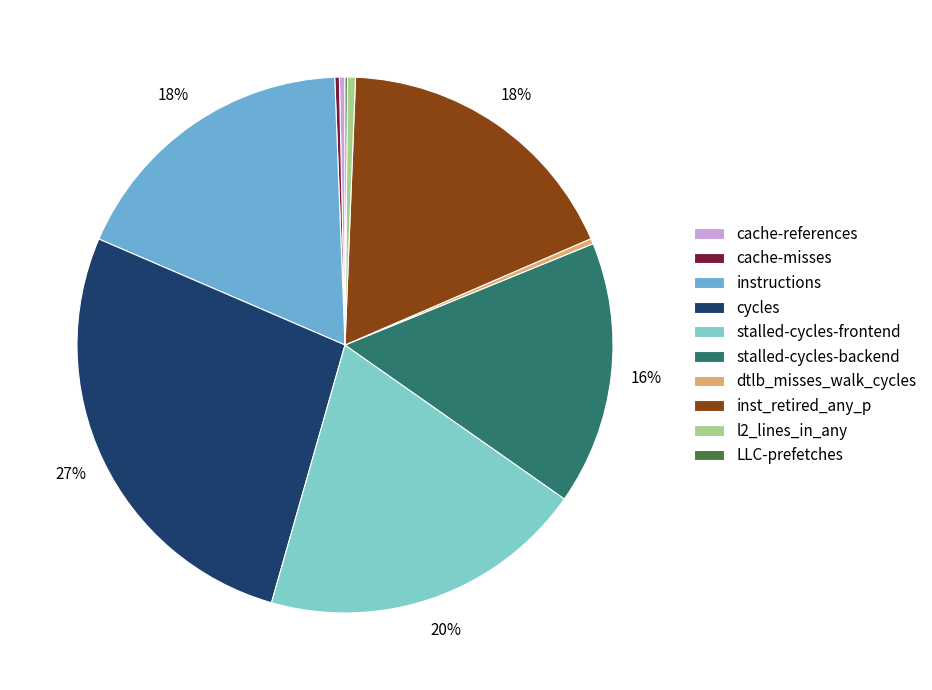

Rank the categories by value from lowest to highest.

LLC-prefetches, cache-misses, dtlb_misses_walk_cycles, cache-references, l2_lines_in_any, stalled-cycles-backend, inst_retired_any_p, instructions, stalled-cycles-frontend, cycles